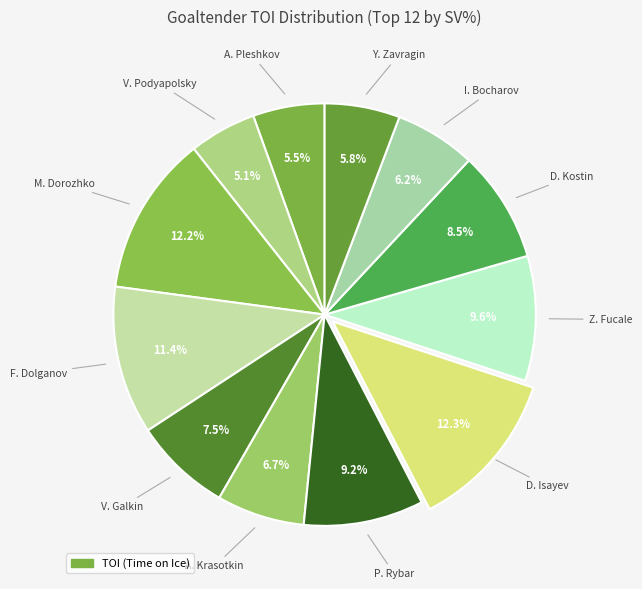

Does any single category account for the majority?

No